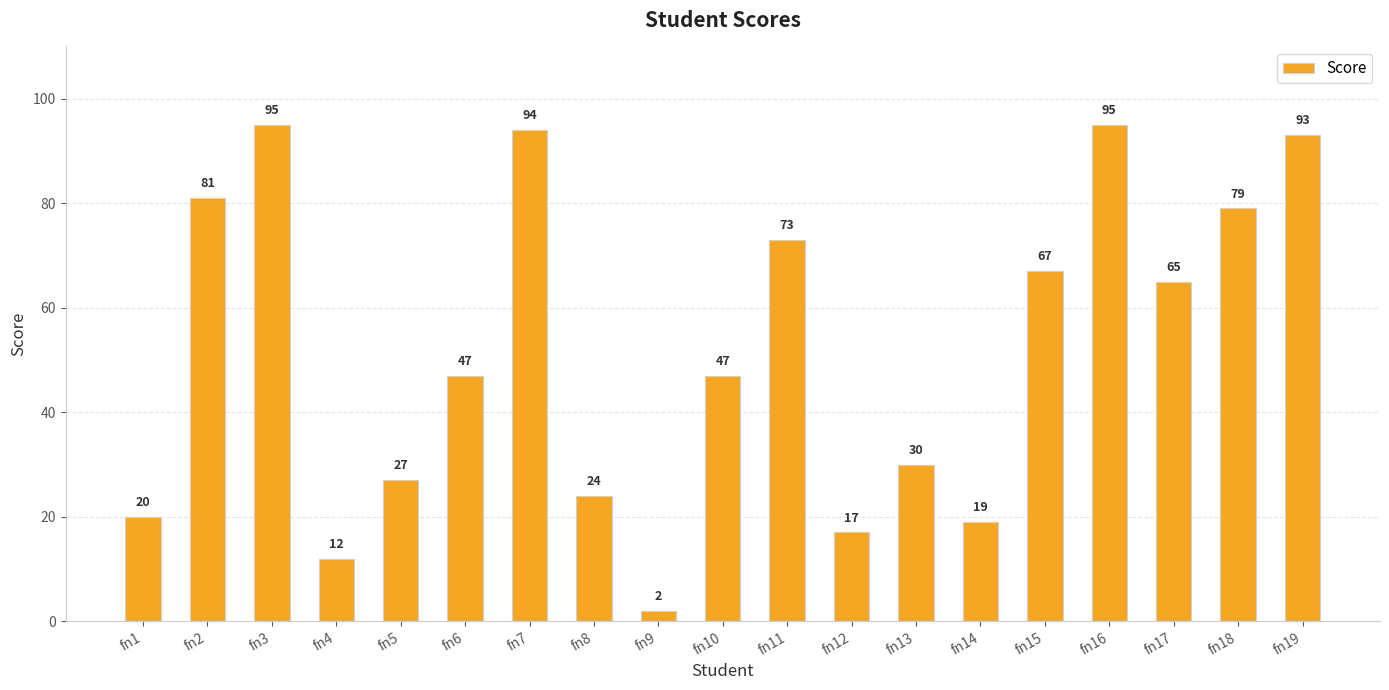

What is the difference between the values at fn6 and fn16?

48